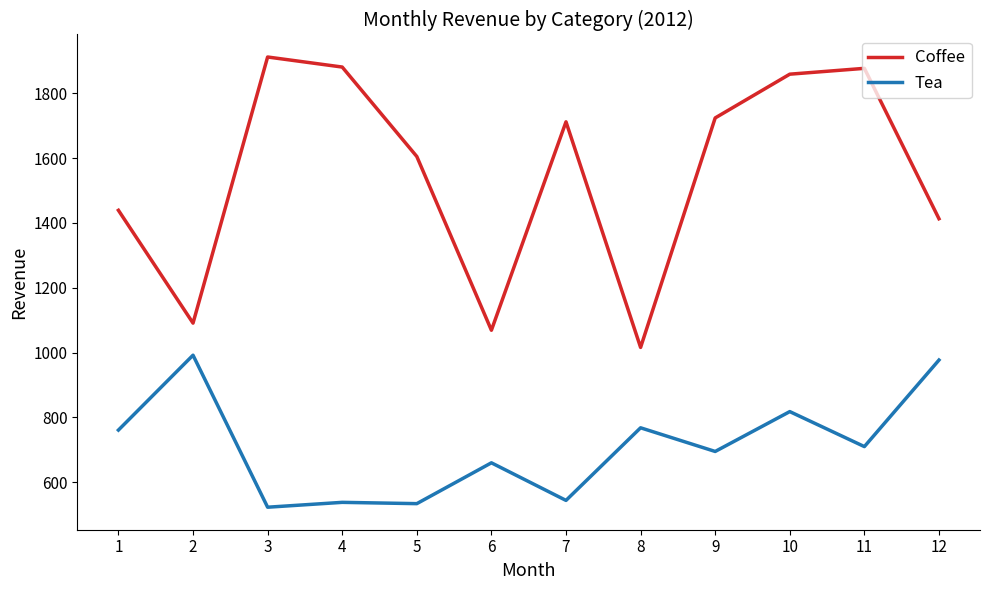

At how many categories does at least one series exceed 1431?

8